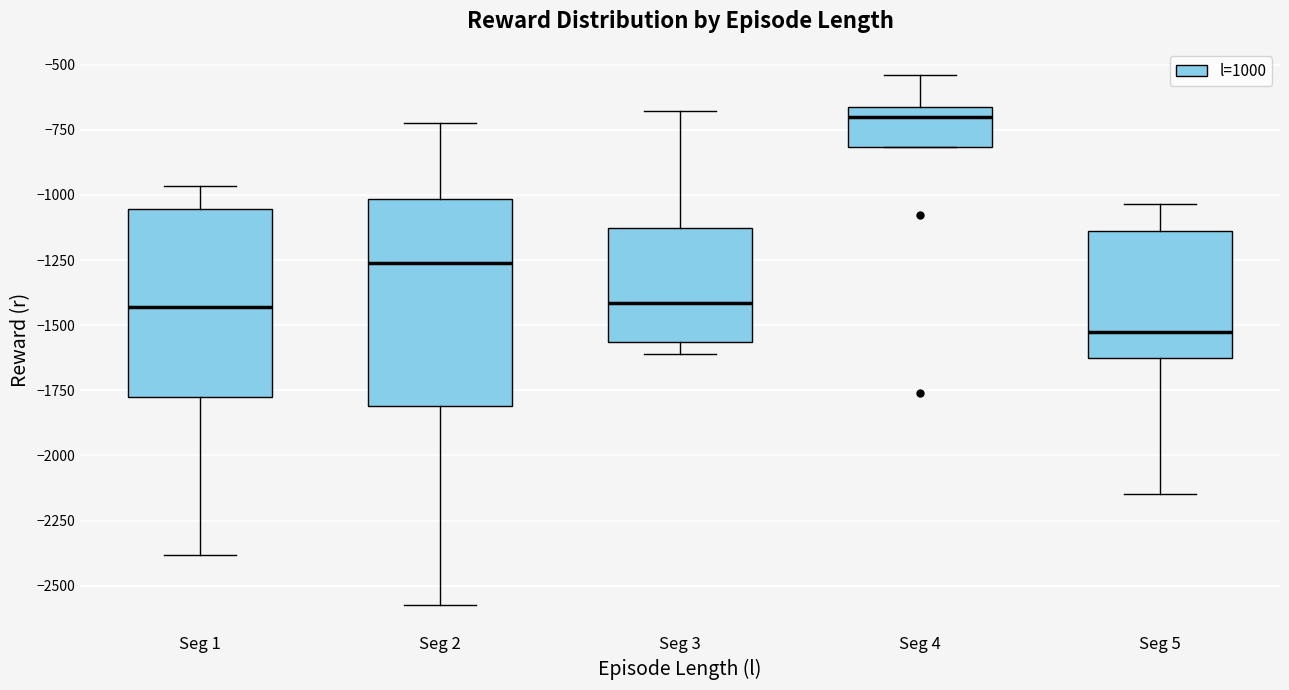

Reading left to right, transcribe this box plot: for each box, give where its median line is, the range the box spans, and where its two whiskers end, as read against the y-axis. The values are not printed on the chart, so give them approximately, as read against the axis.

Seg 1: median -1450, box -1750 to -1050, whiskers -2400 to -950
Seg 2: median -1250, box -1800 to -1000, whiskers -2550 to -700
Seg 3: median -1400, box -1550 to -1150, whiskers -1600 to -700
Seg 4: median -700, box -800 to -650, whiskers -800 to -550
Seg 5: median -1550, box -1600 to -1150, whiskers -2150 to -1050